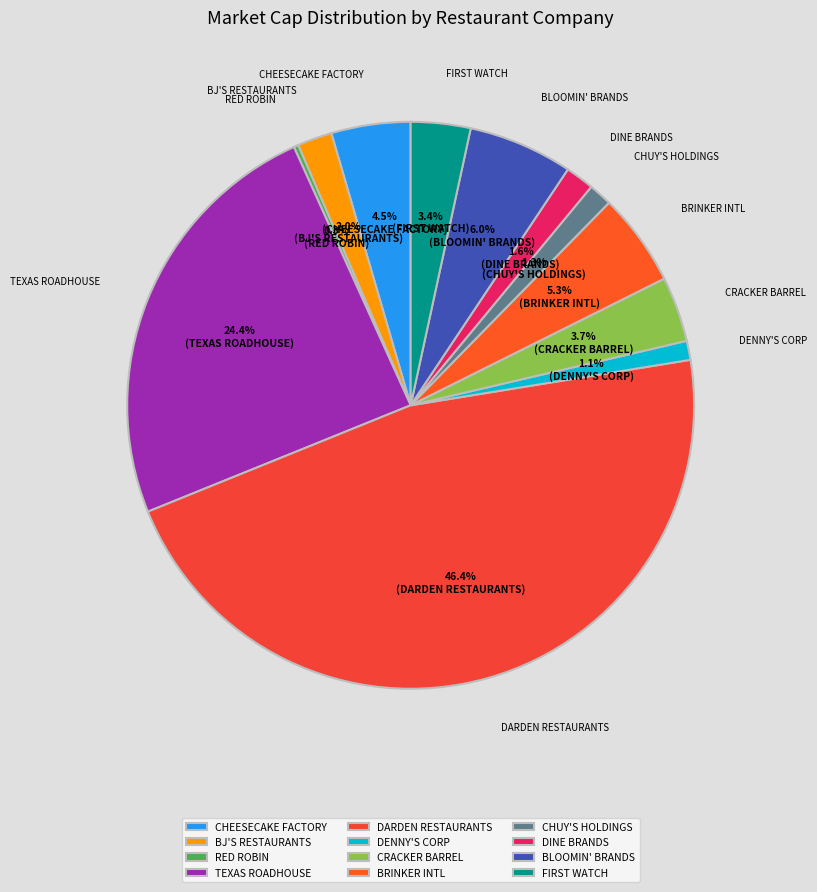

How much of the chart is everything except BJ'S RESTAURANTS?

98.0%